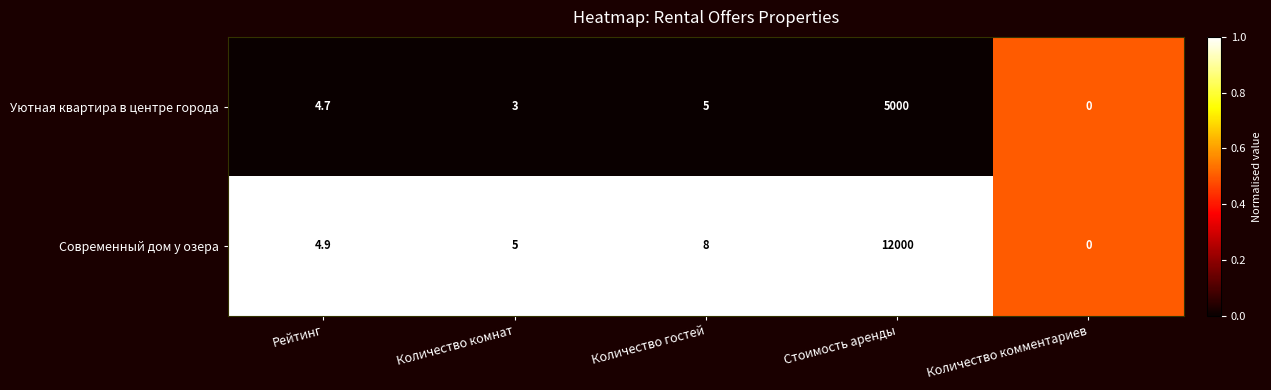

True or false: Уютная квартира в центре города has a value of 0.0 at Количество комментариев.

True